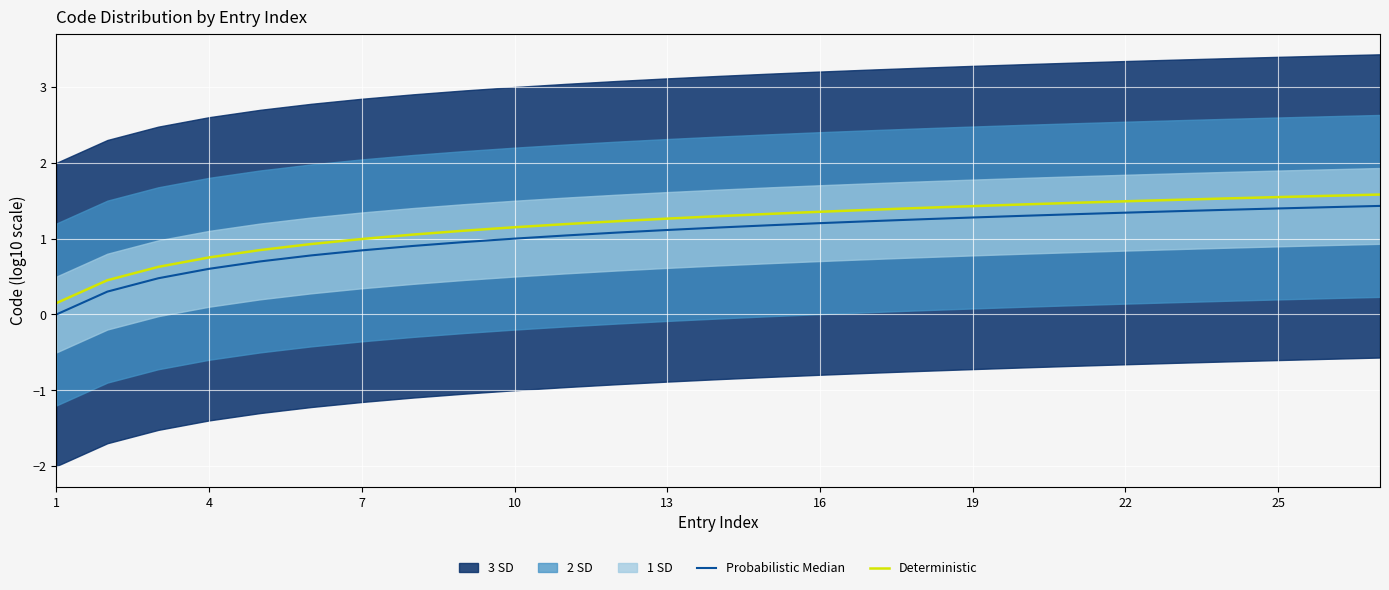

Which series has the largest total across all categories?

Deterministic